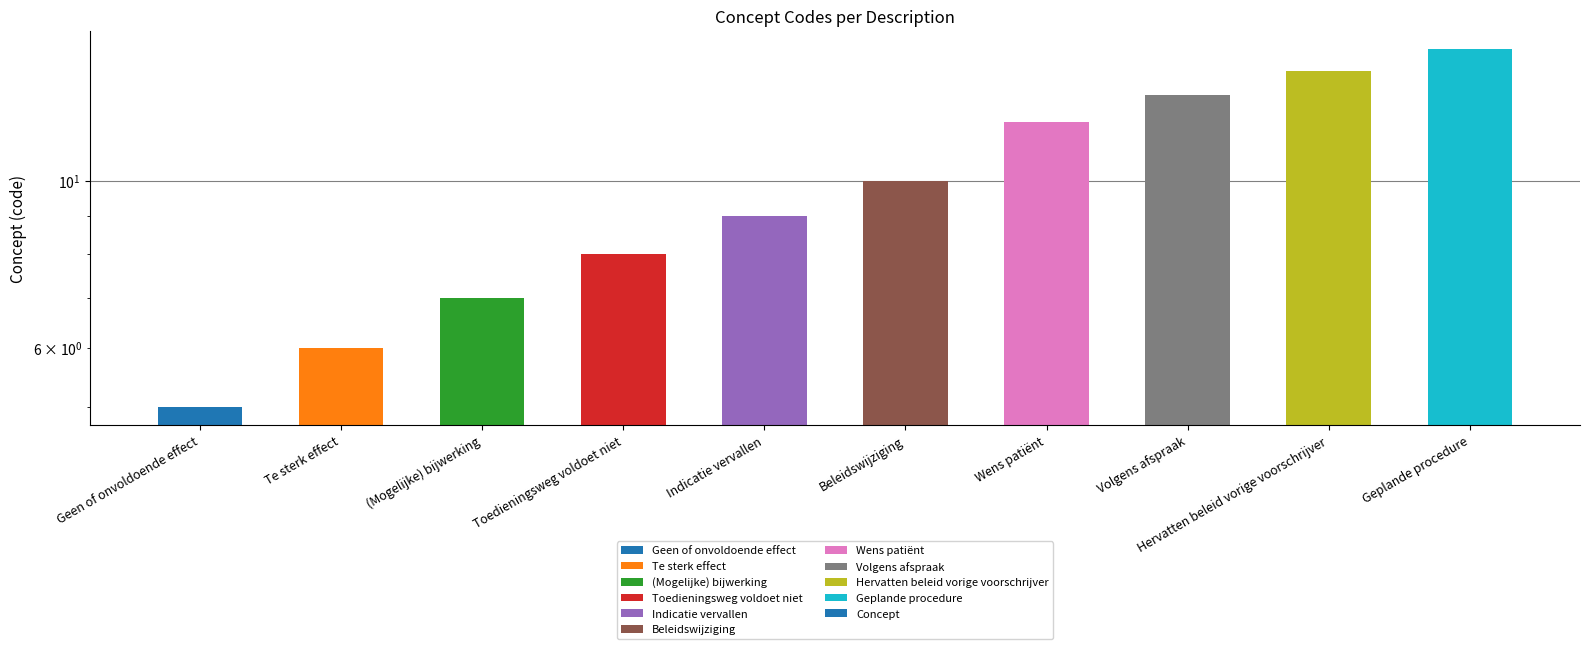

What is the change in value from (Mogelijke) bijwerking to Toedieningsweg voldoet niet?

+1